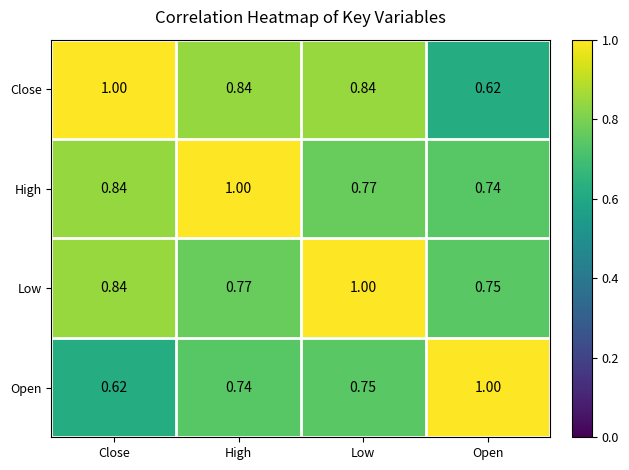

Which series has the largest total across all categories?

Low